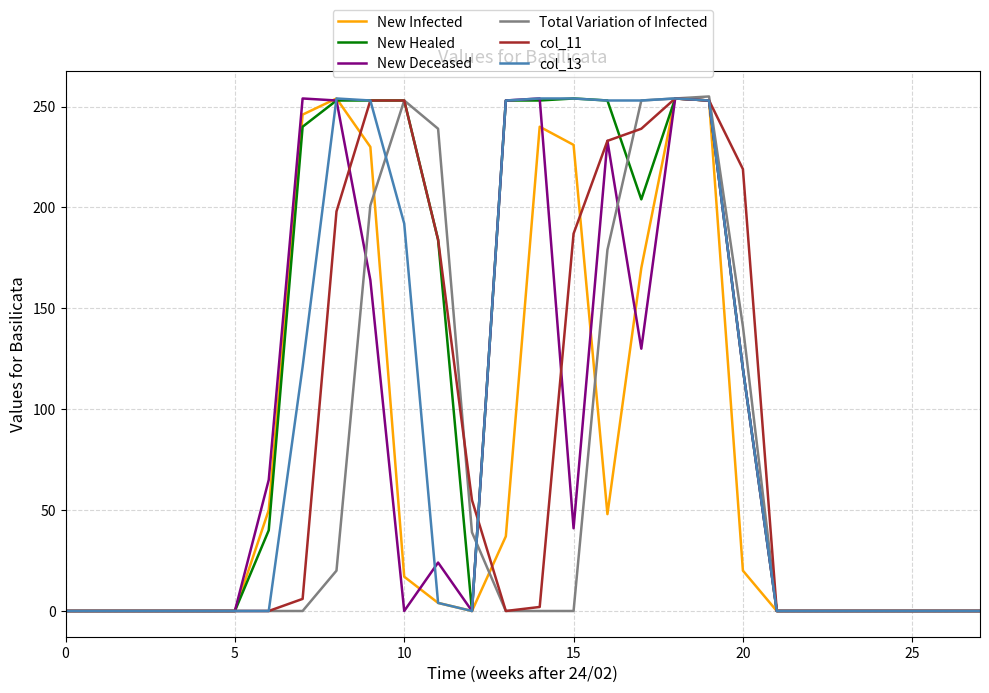

Which series has the largest total across all categories?

New Healed